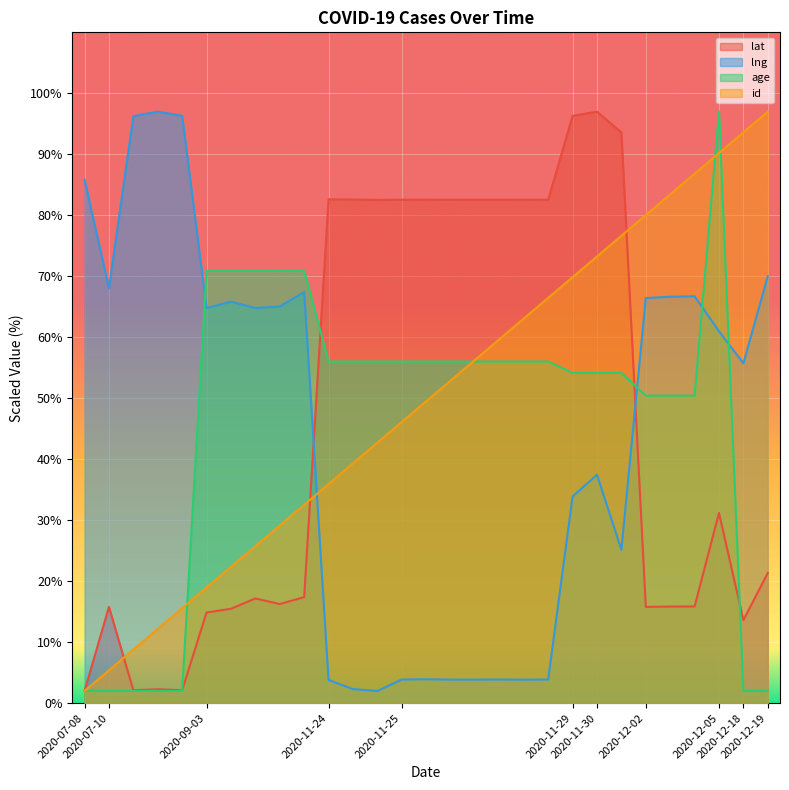

What are all the series names shown in the legend?

lat, lng, age, id